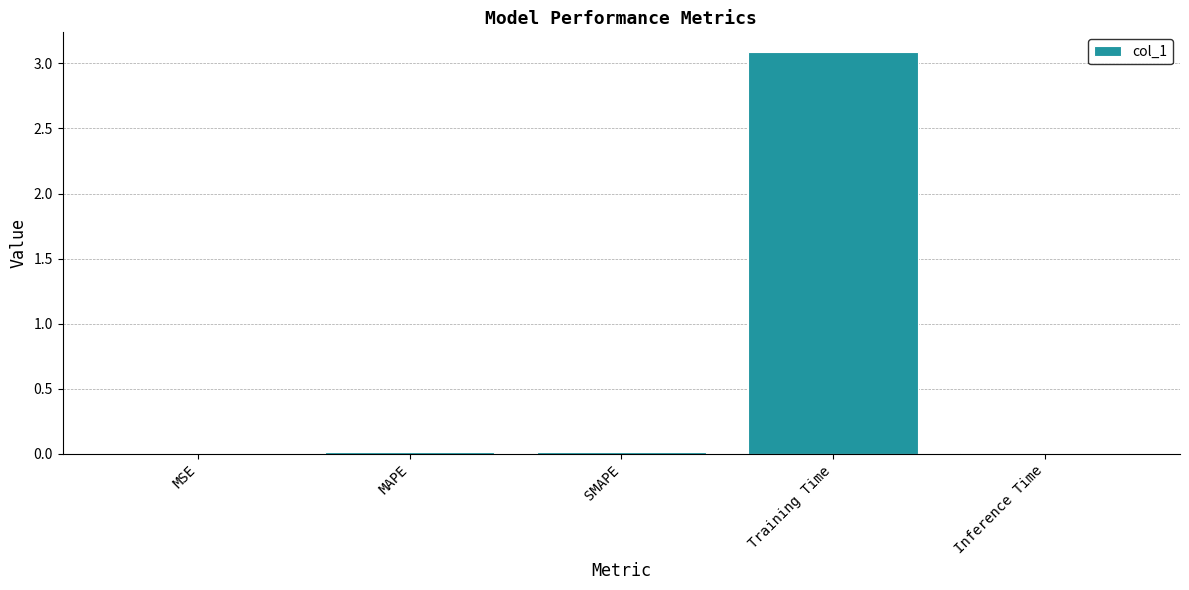

Which has a higher value, Training Time or MAPE?

Training Time